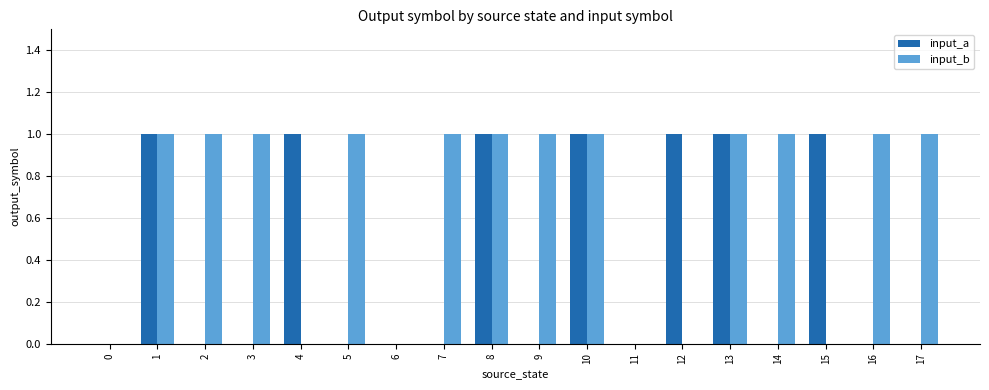

The value of input_b at 4 is 0. True or false?

True